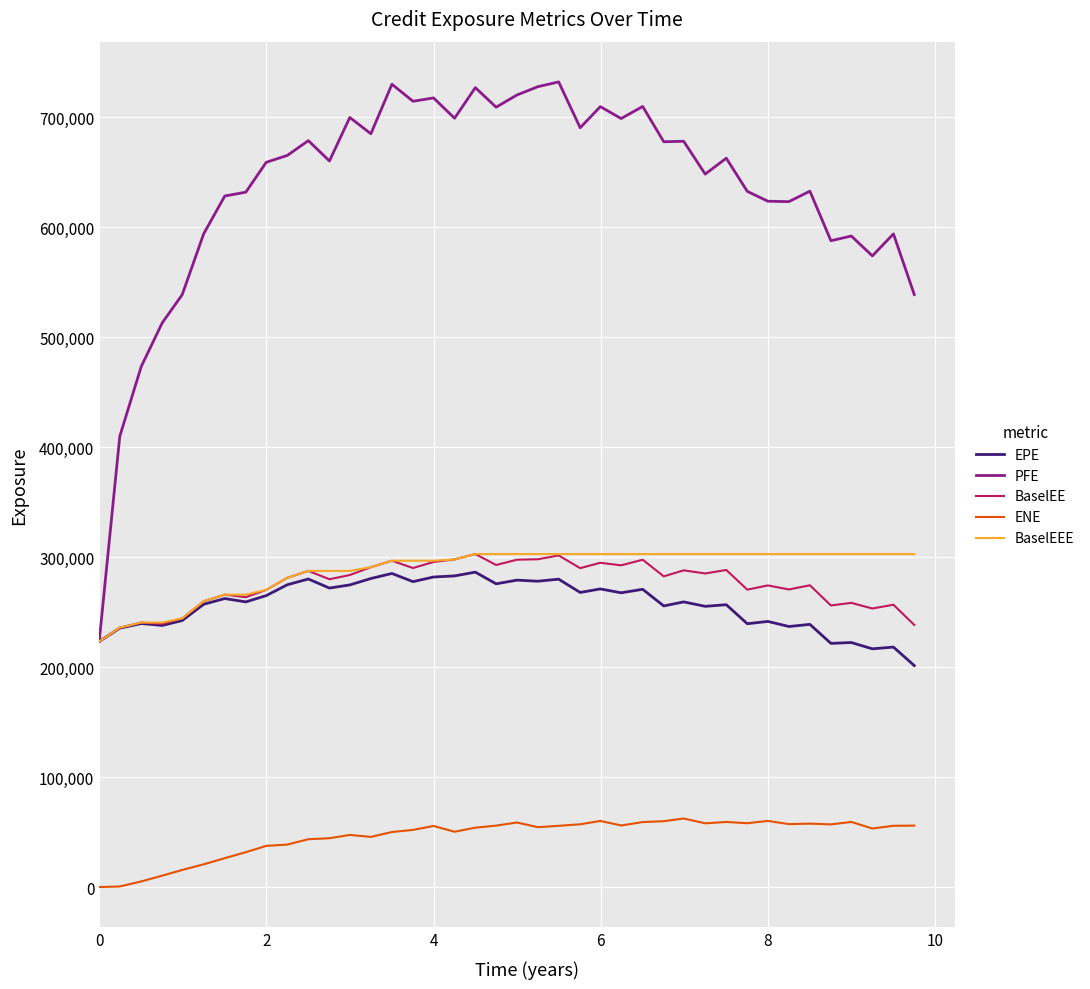

True or false: ENE and EPE cross at least once.

False